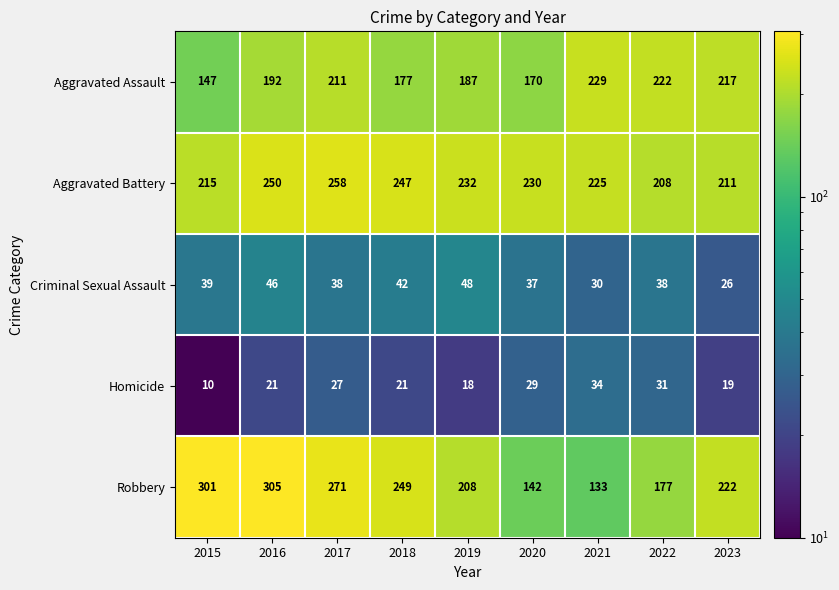

True or false: Aggravated Battery has a value of 405 at 2018.

False